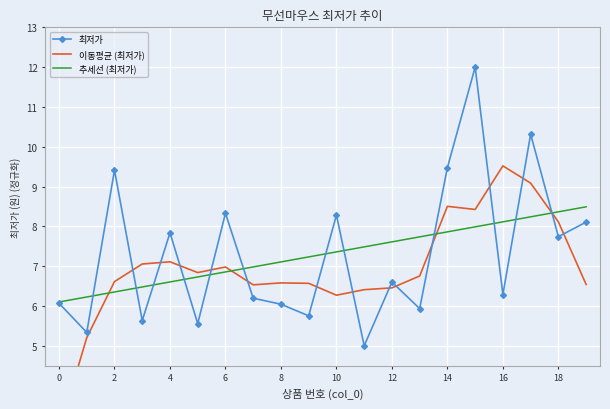

How many data points in 최저가 are above 6?

14